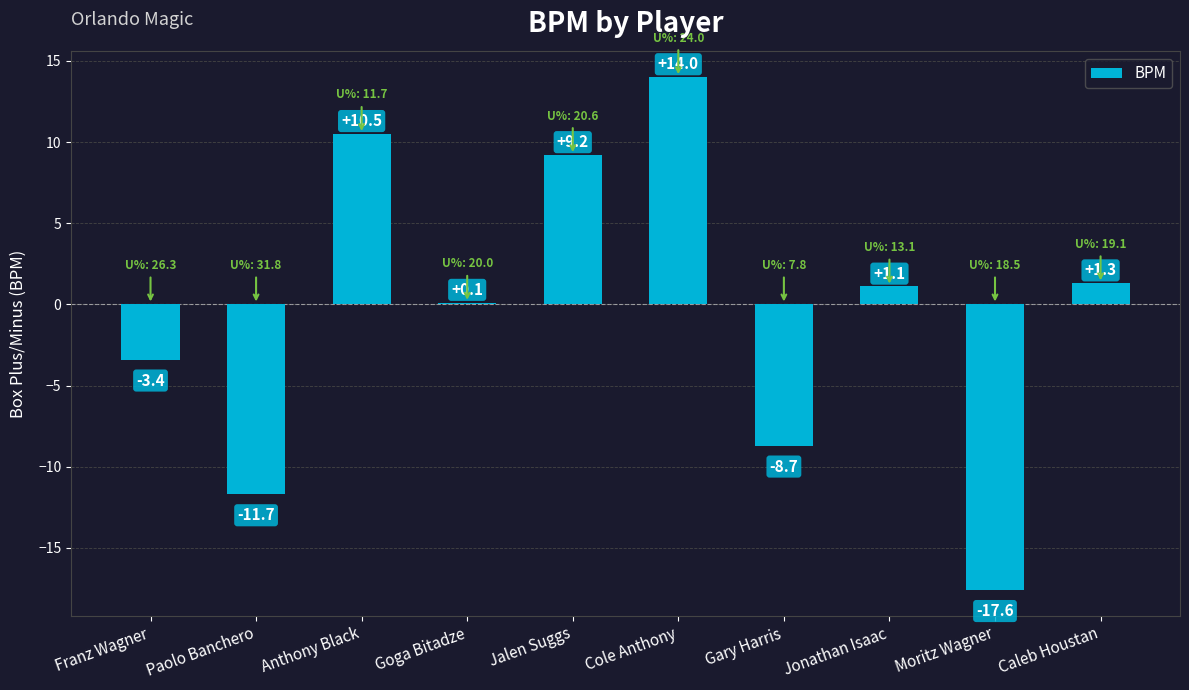

Between Jalen Suggs and Moritz Wagner, which is larger?

Jalen Suggs